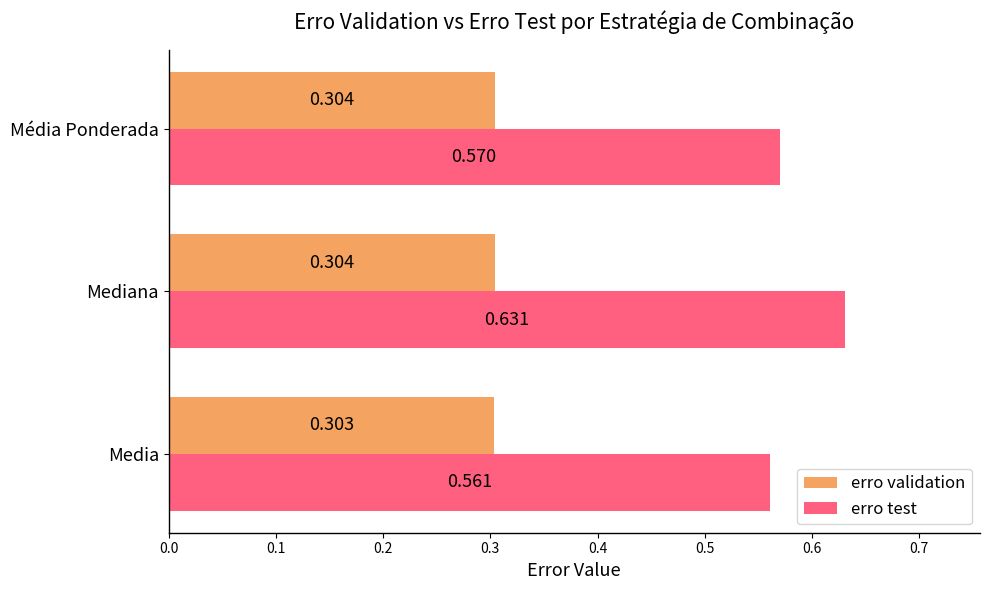

How many erro validation values are between 0 and 1?

3